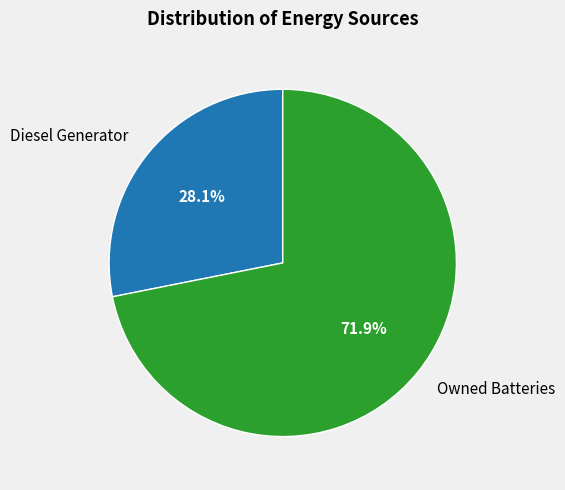

Is it true that Owned Batteries is 72% of the pie?

True